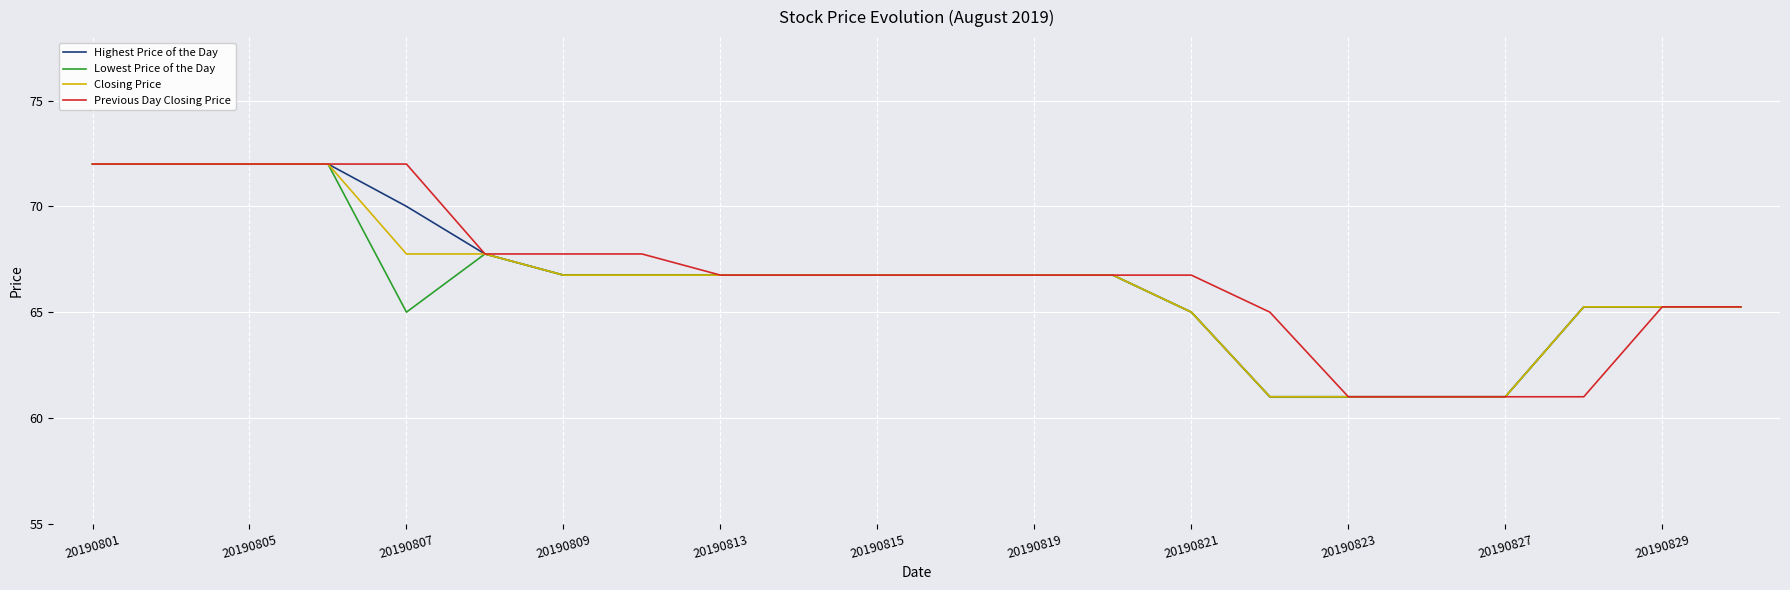

What is the highest value of the Previous Day Closing Price series?

72.0